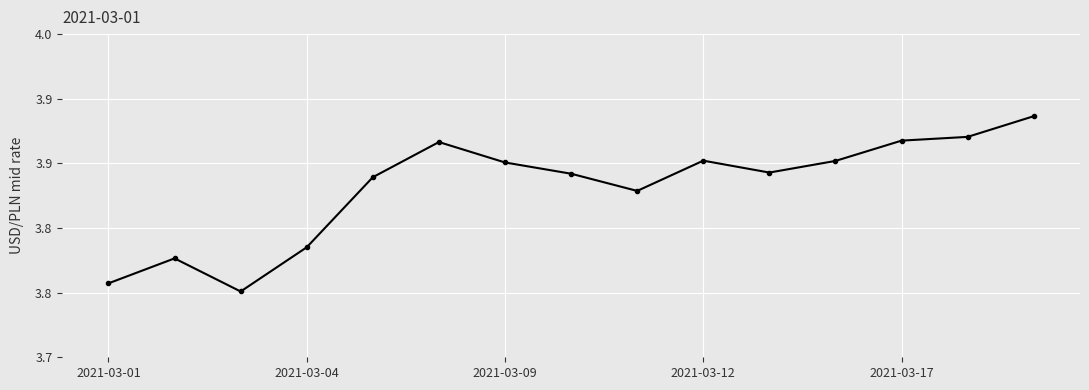

List the labels in order of value, largest first.

14, 13, 12, 5, 9, 11, 6, 10, 7, 2021-03-17, 8, 2021-03-12, 2021-03-04, 2021-03-01, 2021-03-09